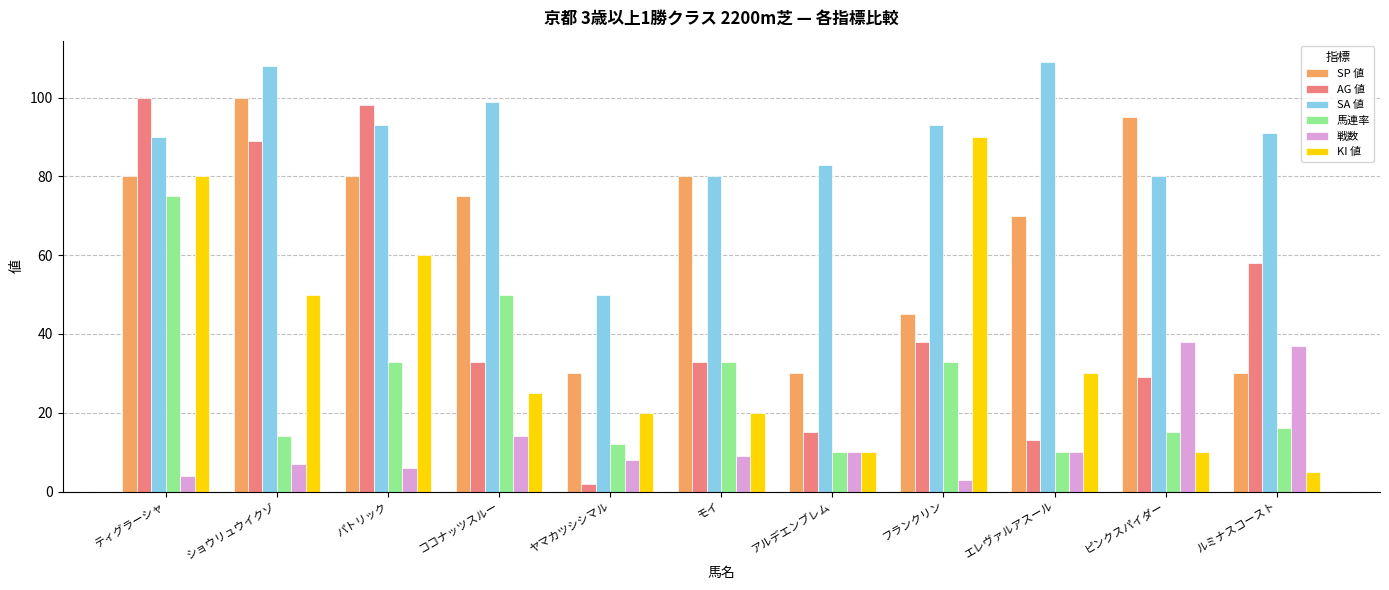

At how many categories does at least one series exceed 42?

11